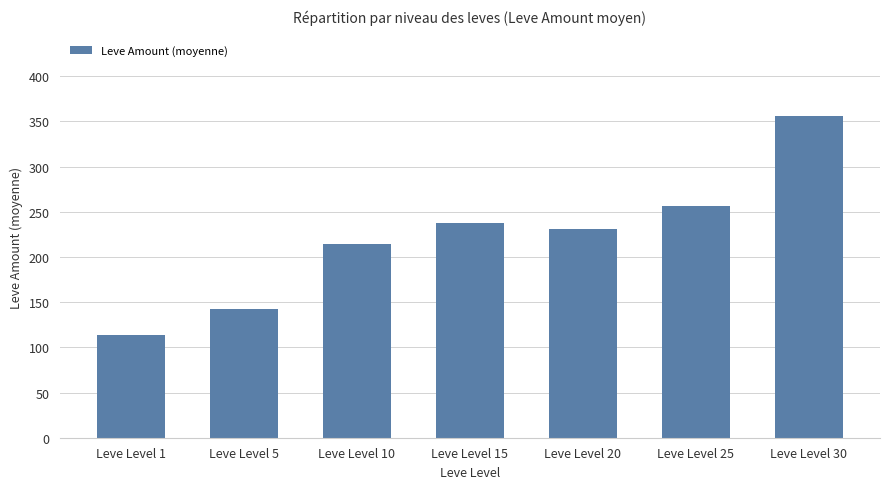

Reading left to right, what are all the values shown in this chart?

113.2	142.3	213.8	237.3	231.4	256.8	356.0